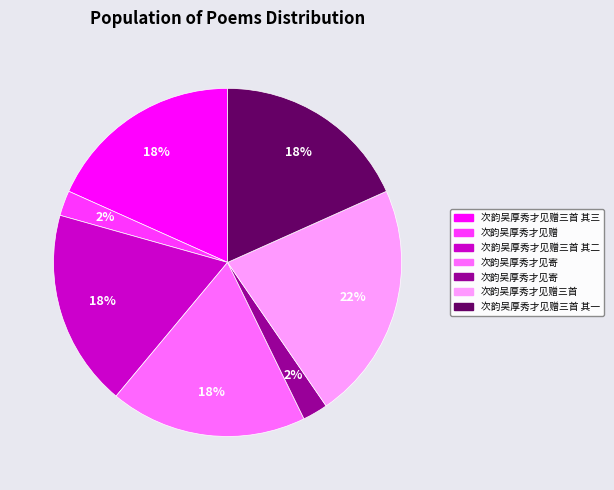

Is there a majority slice in this chart?

No